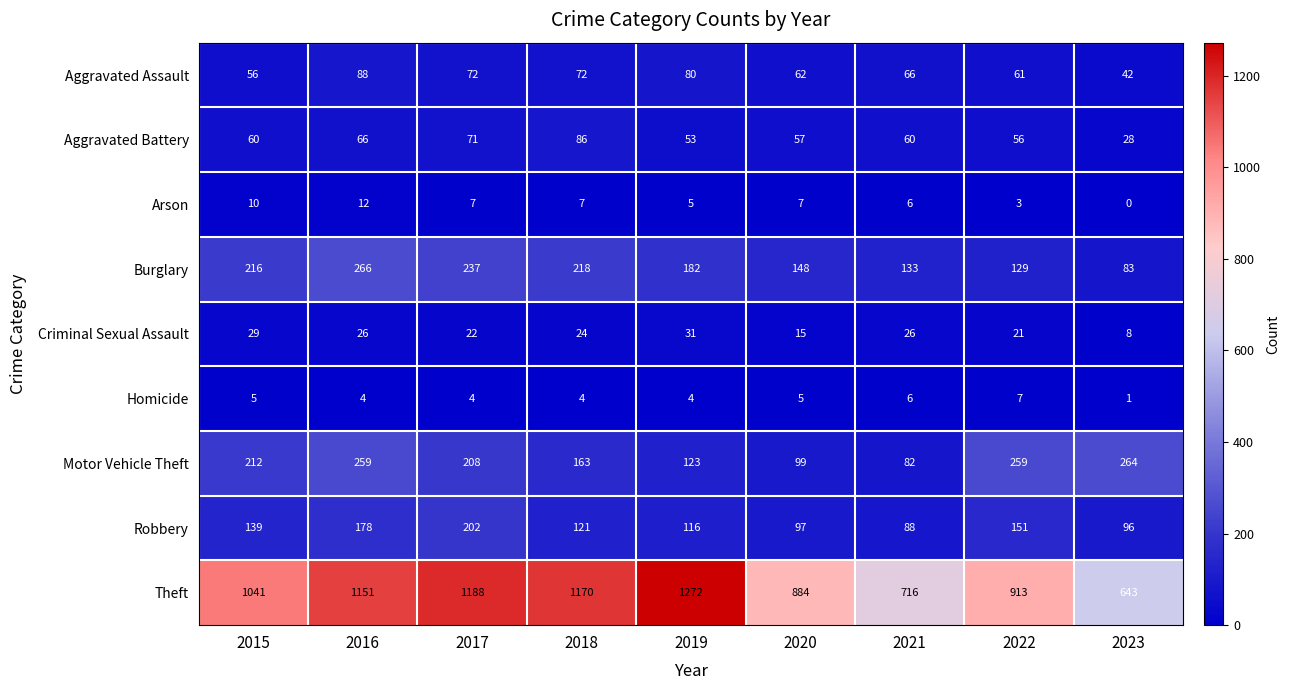

At which category is the sum across all series the highest?

2016